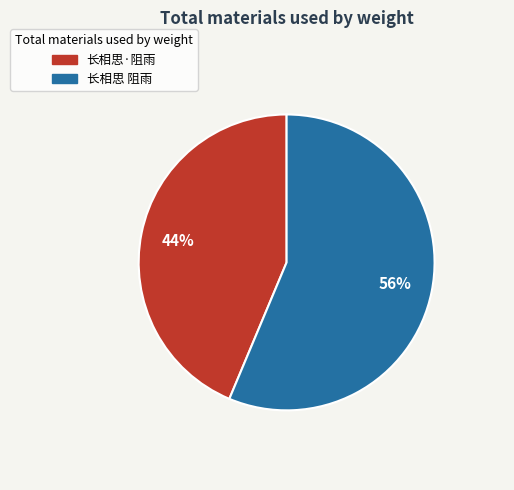

True or false: 长相思·阻雨 accounts for 55% of the total.

False